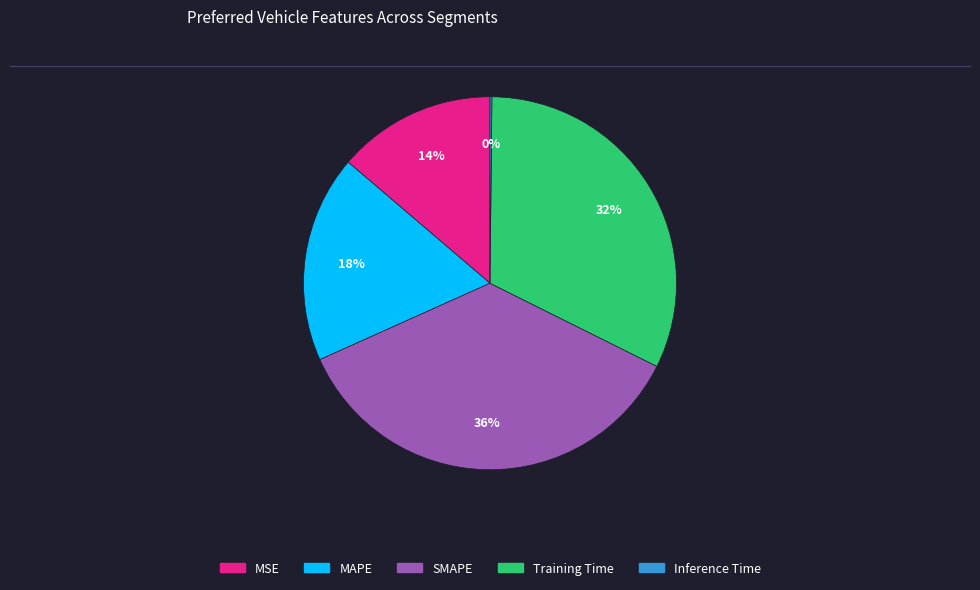

What is the largest slice in the pie chart?

SMAPE